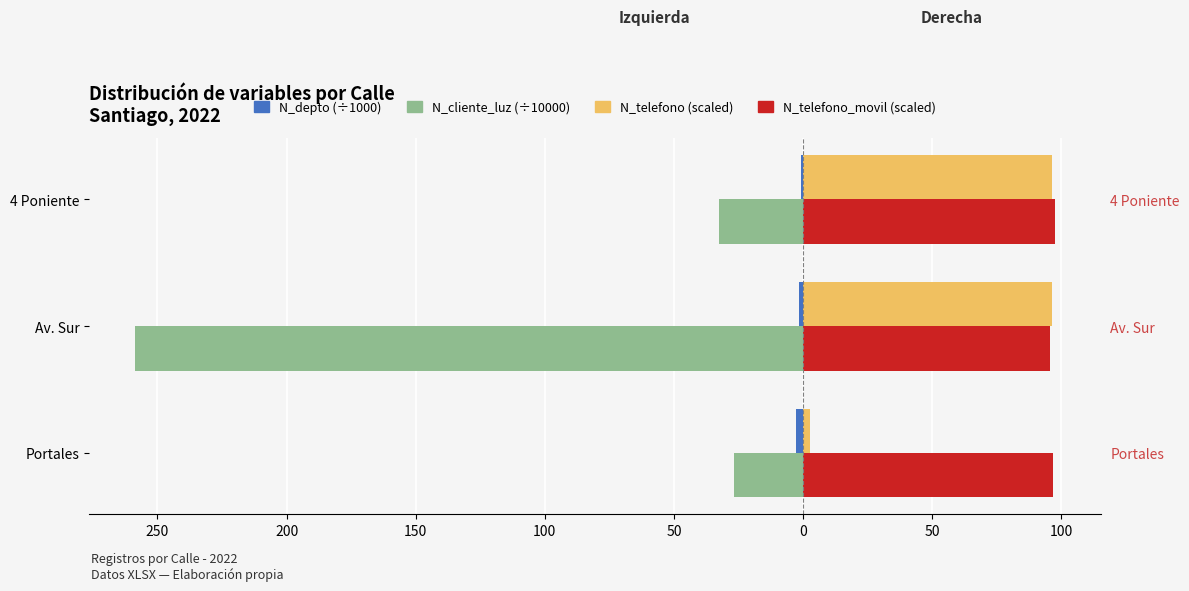

True or false: N_cliente_luz (÷10000) has a value of -53.8 at 4 Poniente.

False